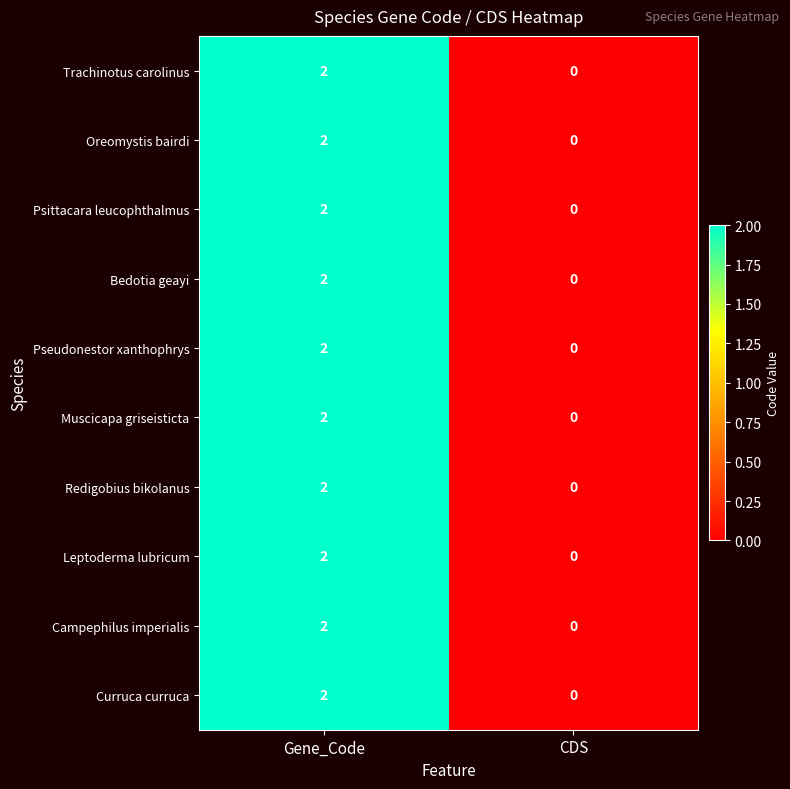

At which category is the sum across all series the highest?

Gene_Code